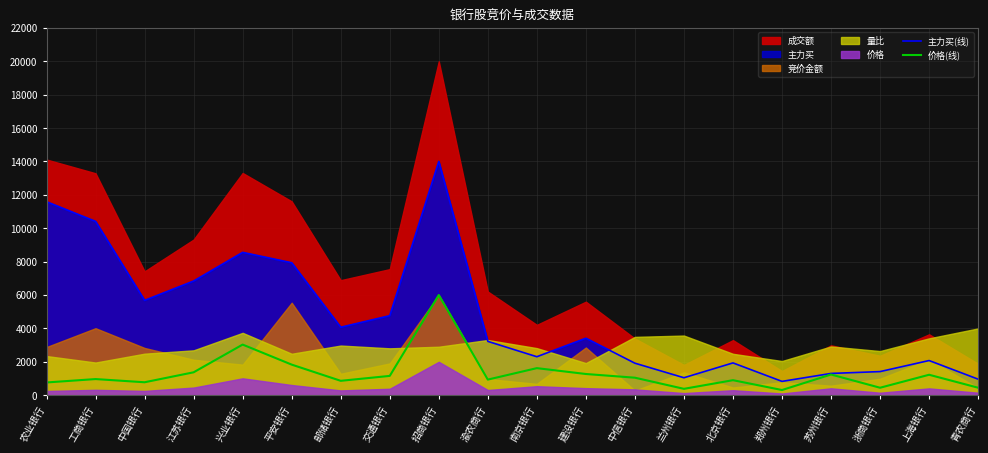

What is the difference between the maximum and second lowest values in the 价格(线) series?

5618.7